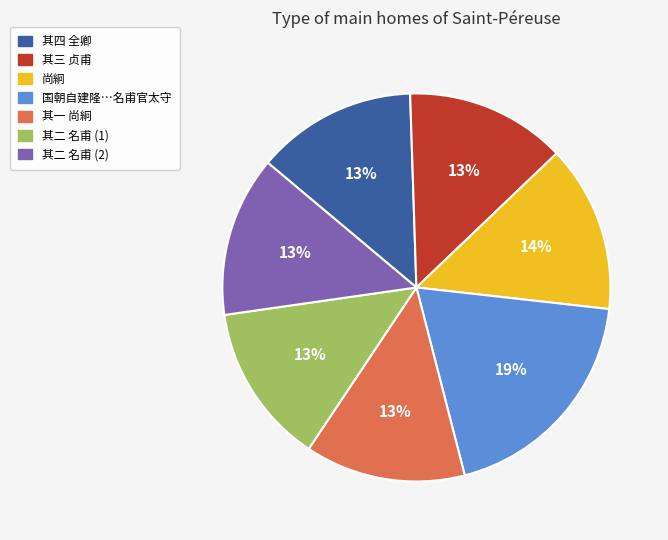

What percentage is the 其二 名甫 (2) slice, to the nearest percent?

13%